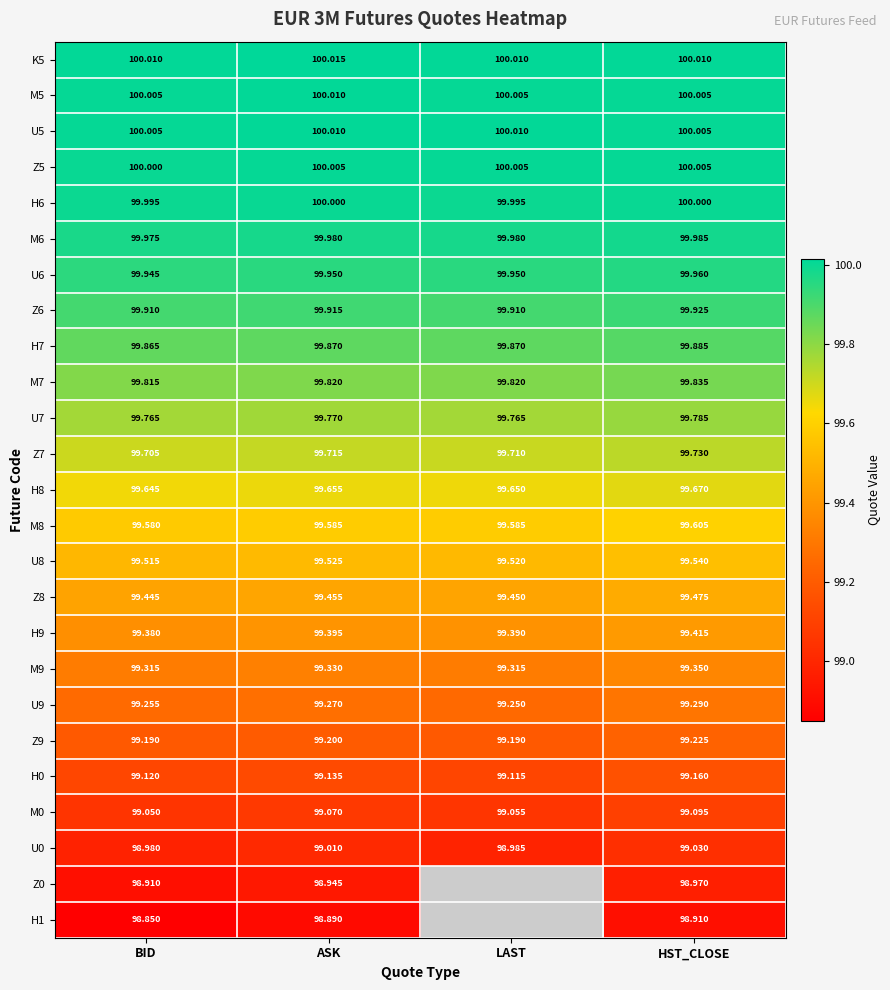

What is the sum of all Z9 values?

396.8